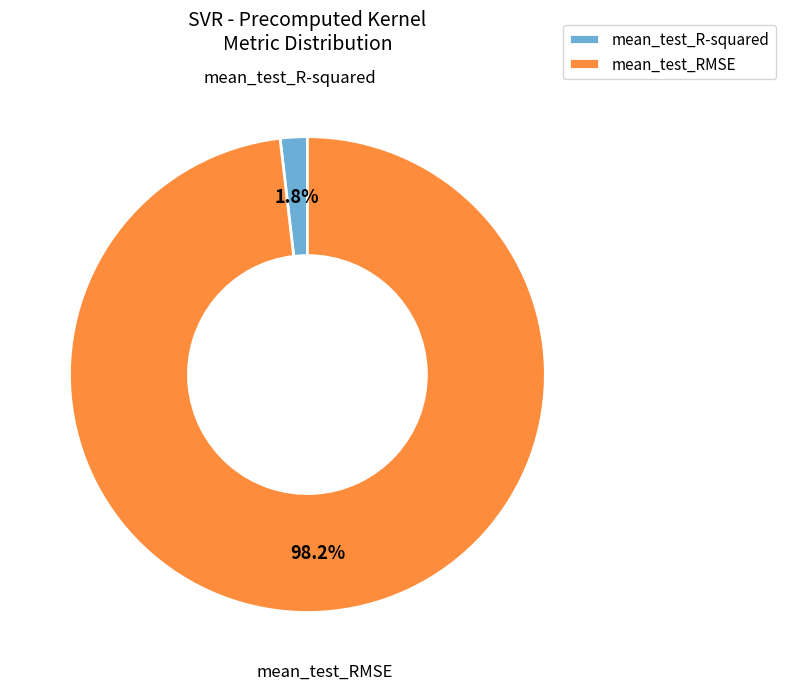

What portion of the pie excludes mean_test_R-squared?

98.2%